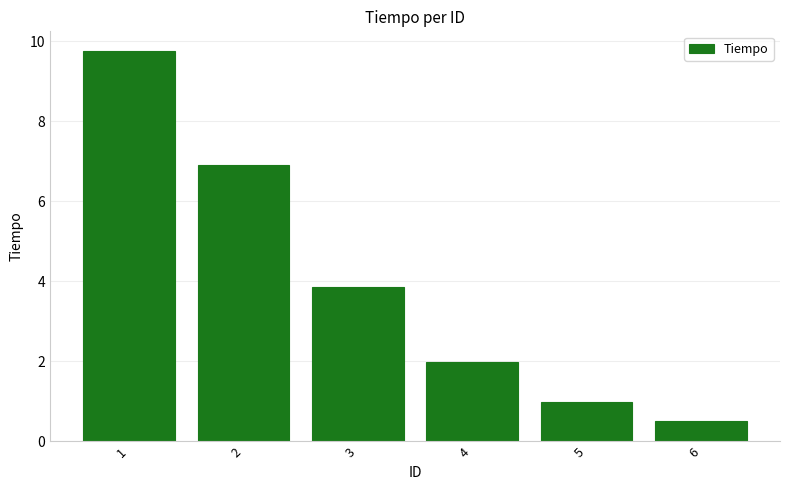

True or false: the data shows 3.8 at 3.

True